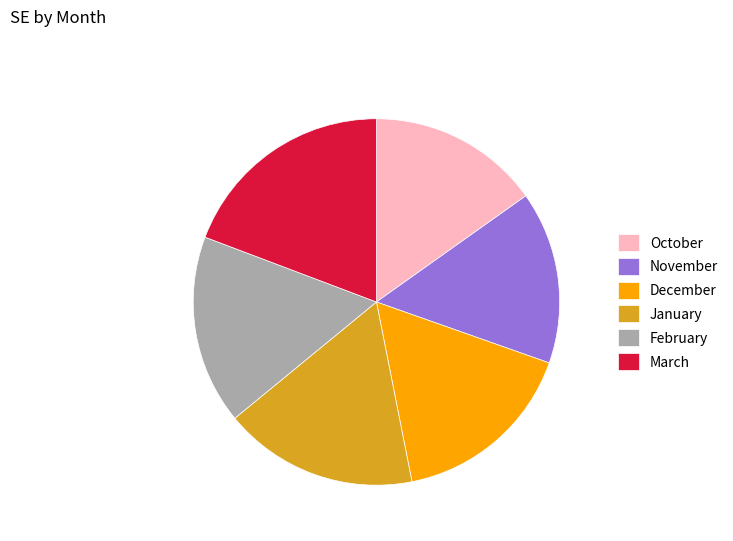

Combined, do January and October account for over 50%?

No